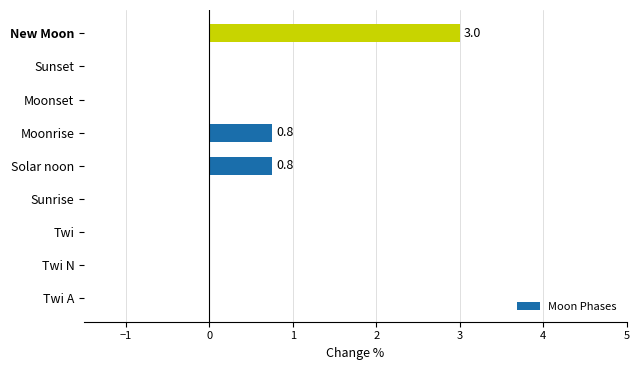

The chart shows a value of 0.0 at Twi A. True or false?

True